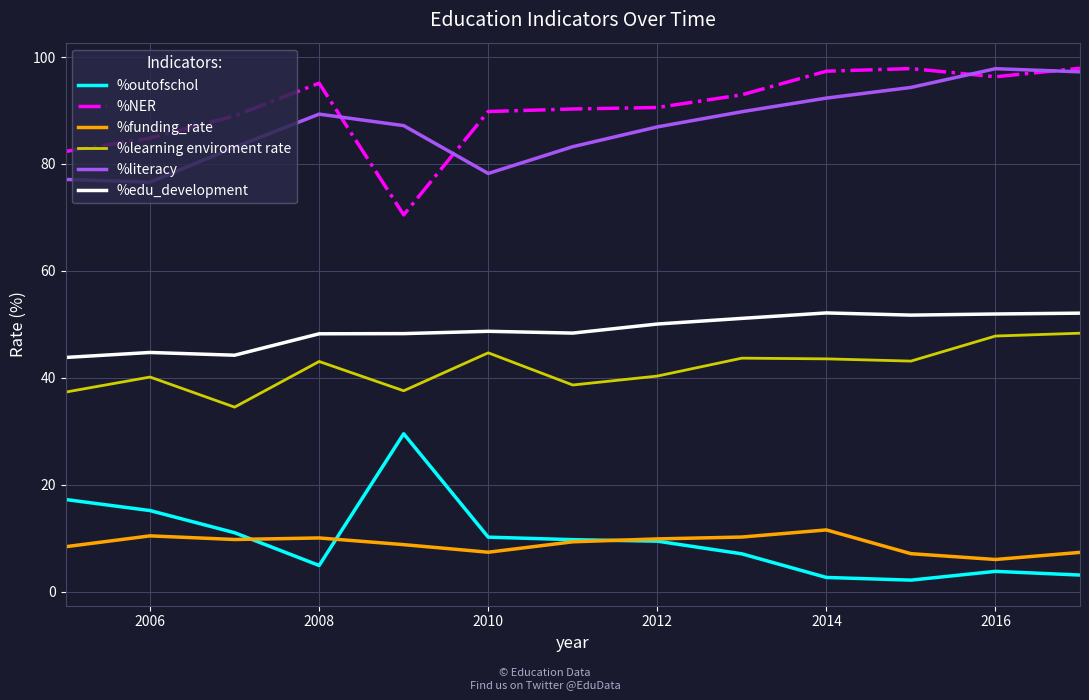

True or false: %learning enviroment rate and %outofschol cross at least once.

False